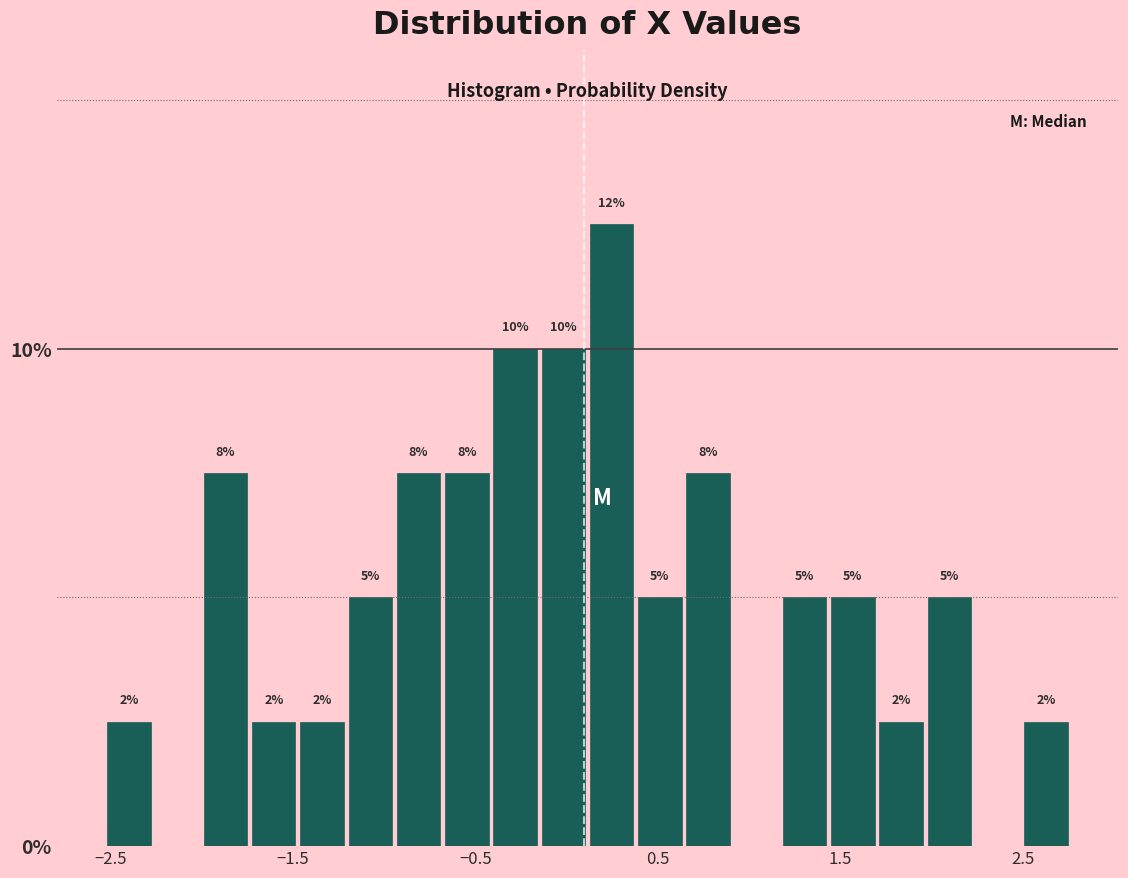

Around what value on the x-axis is the tallest bar? Give the approximate position of its centre, as read against the axis.

0.2